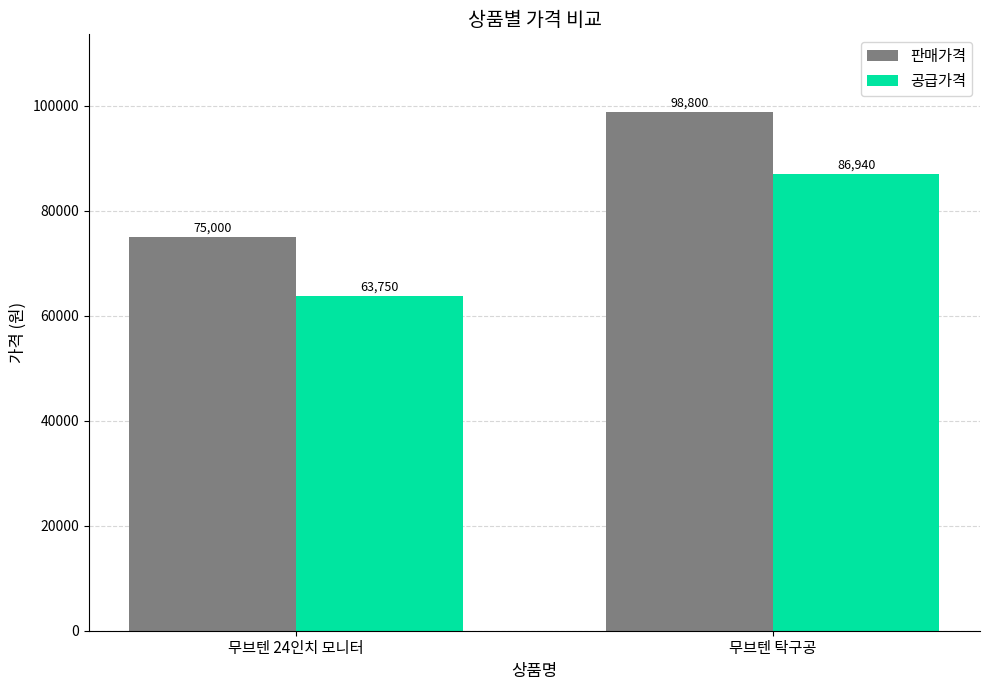

How many bars are there in each group?

2